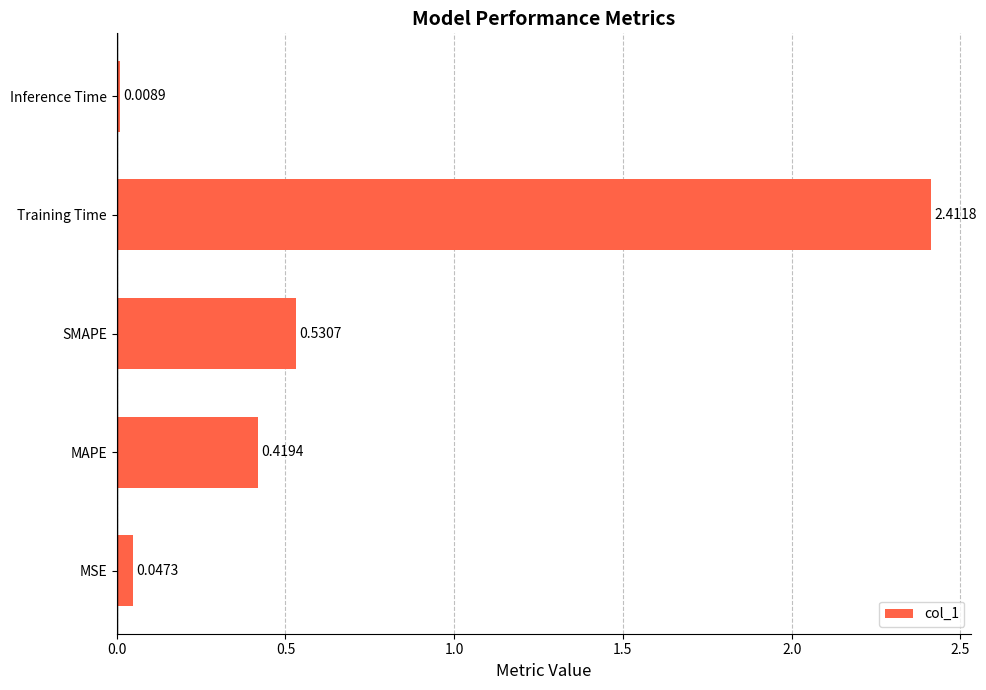

Which label corresponds to the smallest value in the chart?

Inference Time